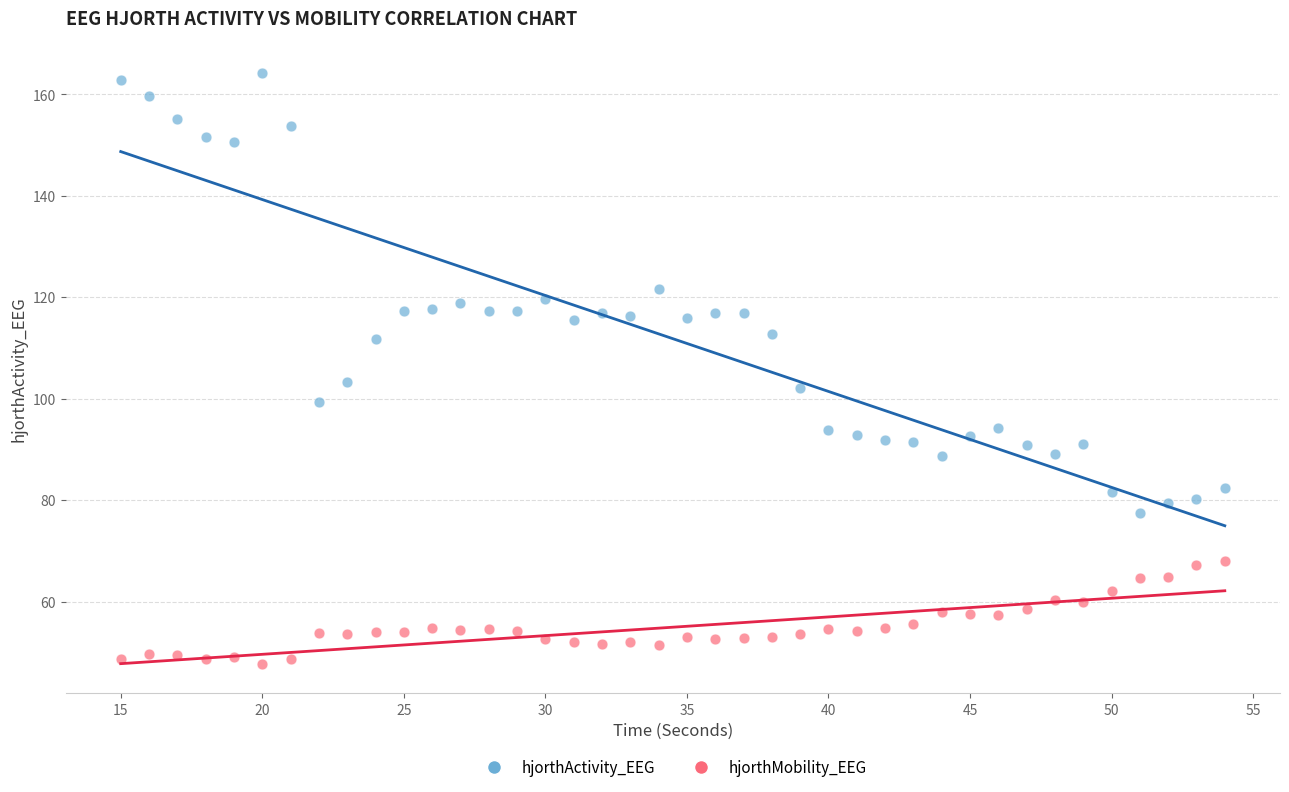

Which series contains the lowest Y value?

hjorthMobility_EEG